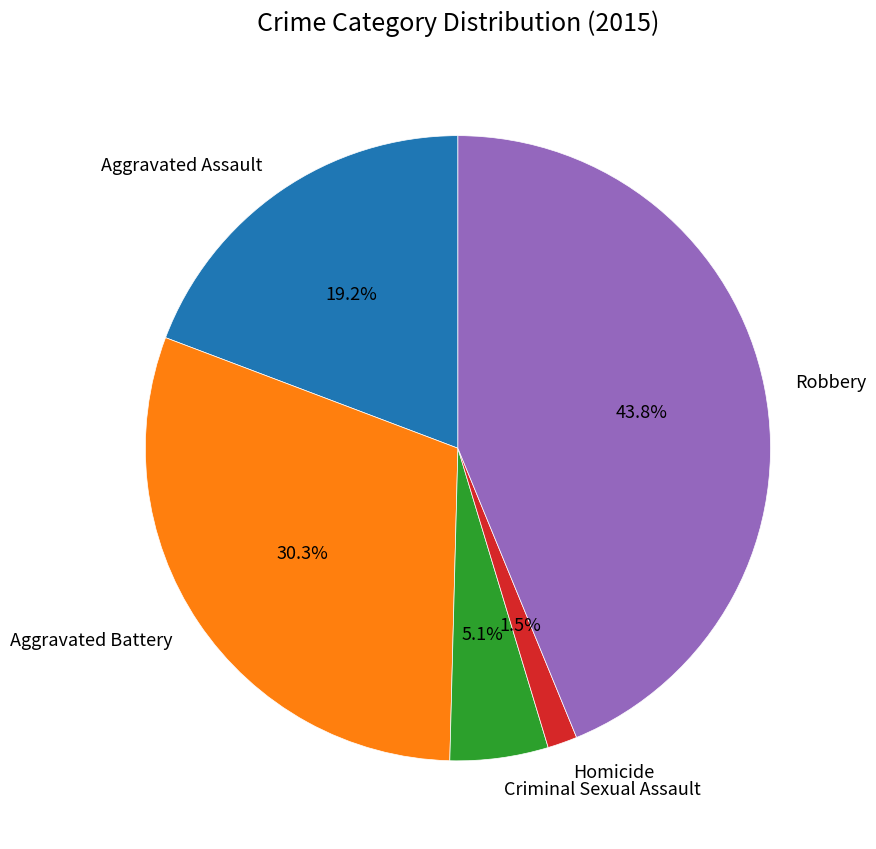

Count the number of slices in the pie.

5